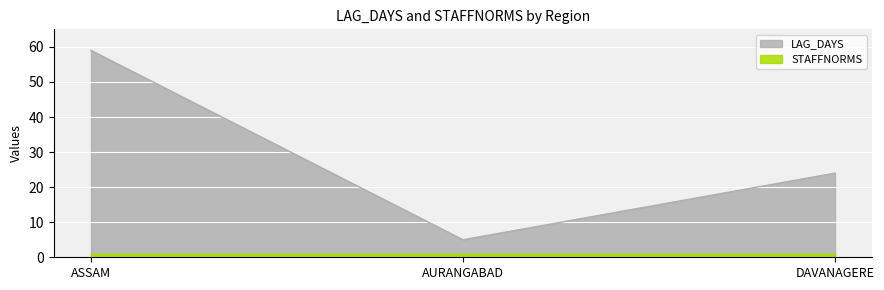

Which category has the highest value across all series?

ASSAM